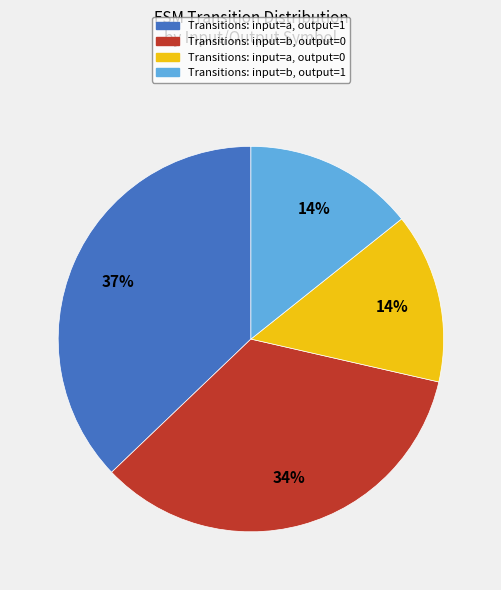

To the nearest percent, what percentage of the pie is Transitions: input=b, output=0?

34%